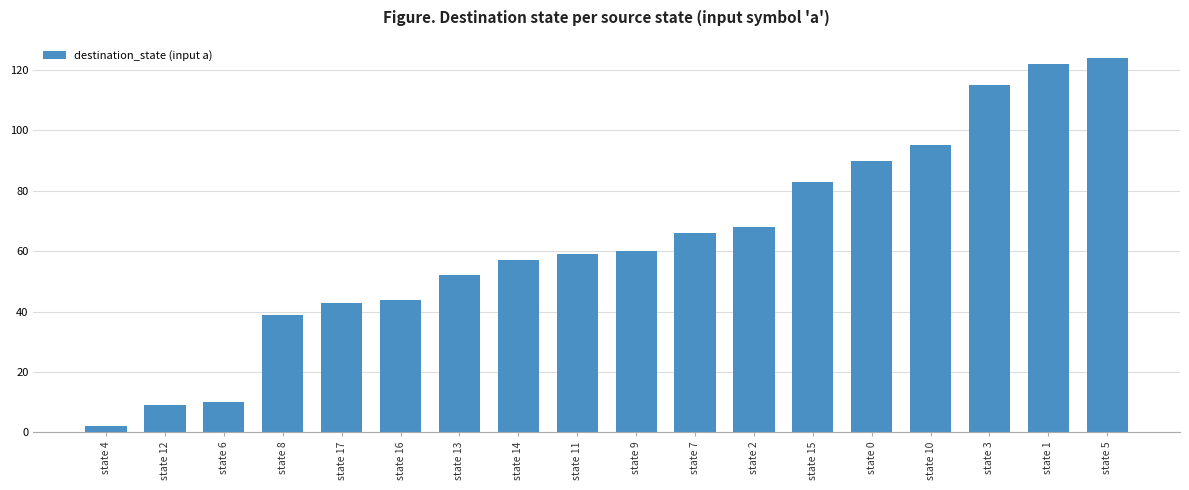

What is the average value?

63